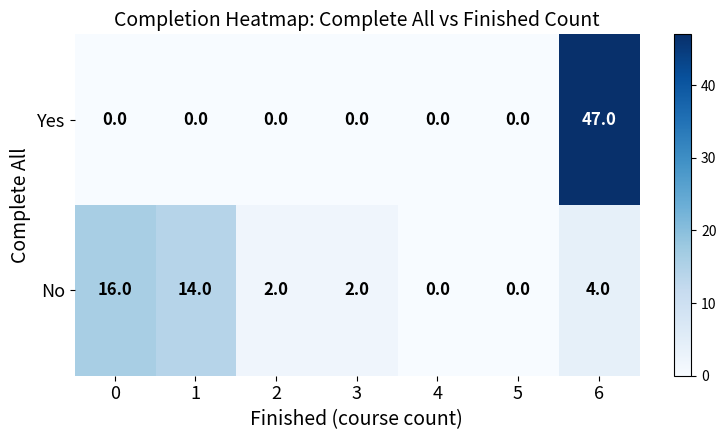

The No series shows 3 at 3. True or false?

False